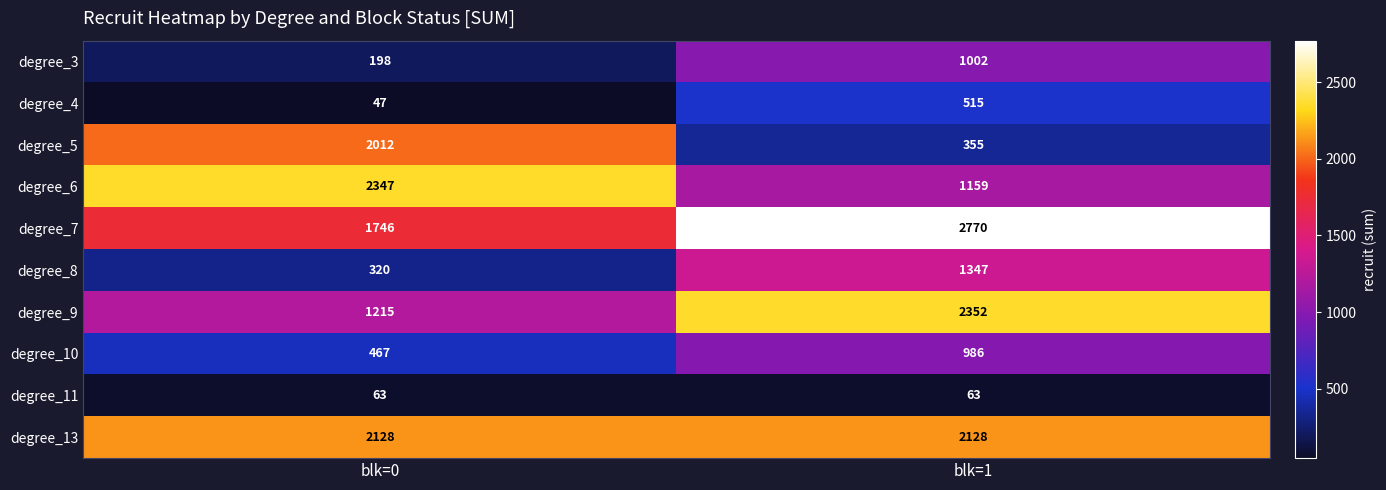

The value of degree_13 at blk=0 is 1126. True or false?

False